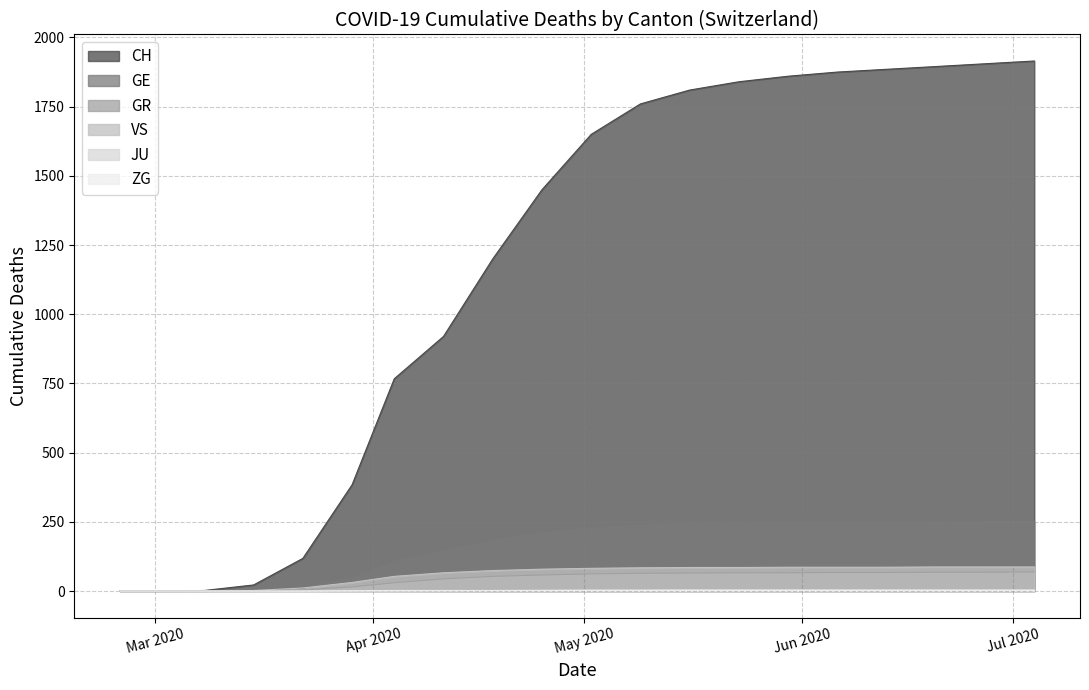

How many data points in CH are less than 1650?

10